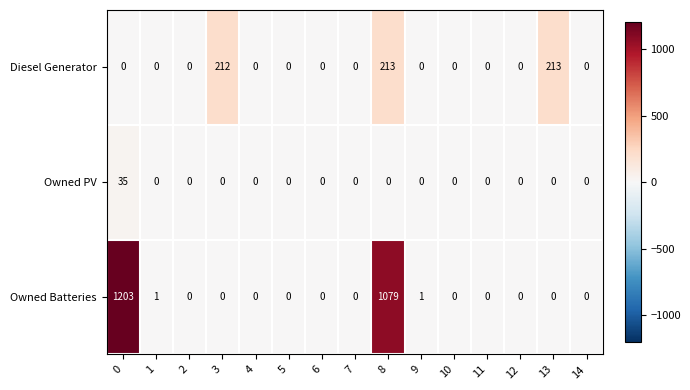

Which series has the largest total across all categories?

Owned Batteries